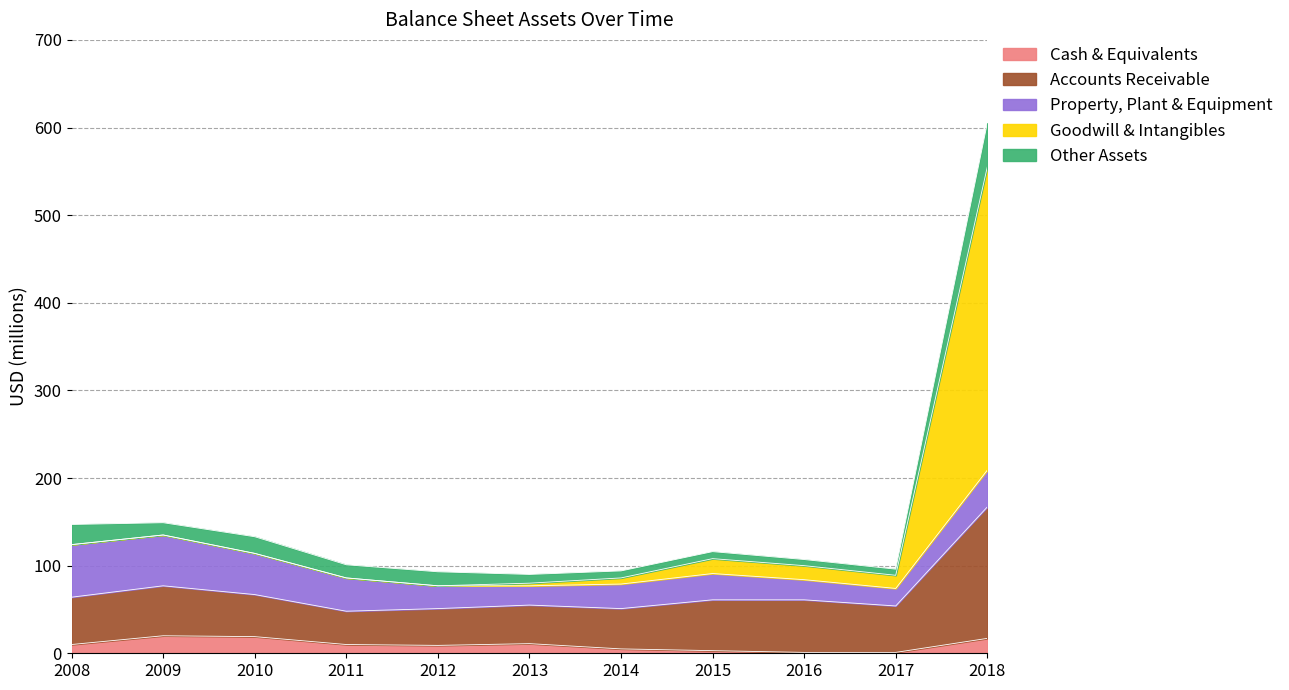

At which category is the sum across all series the highest?

2018